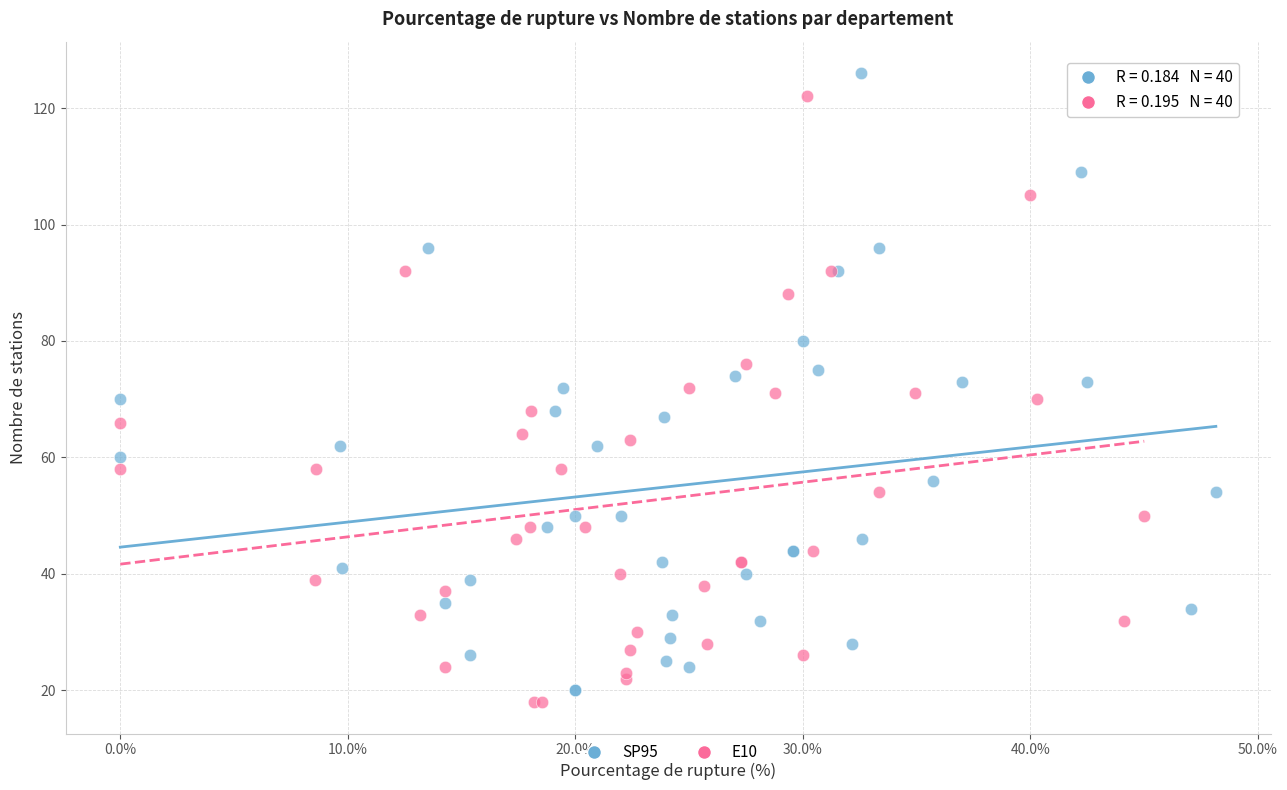

Which series has the largest Y range (max minus min)?

SP95